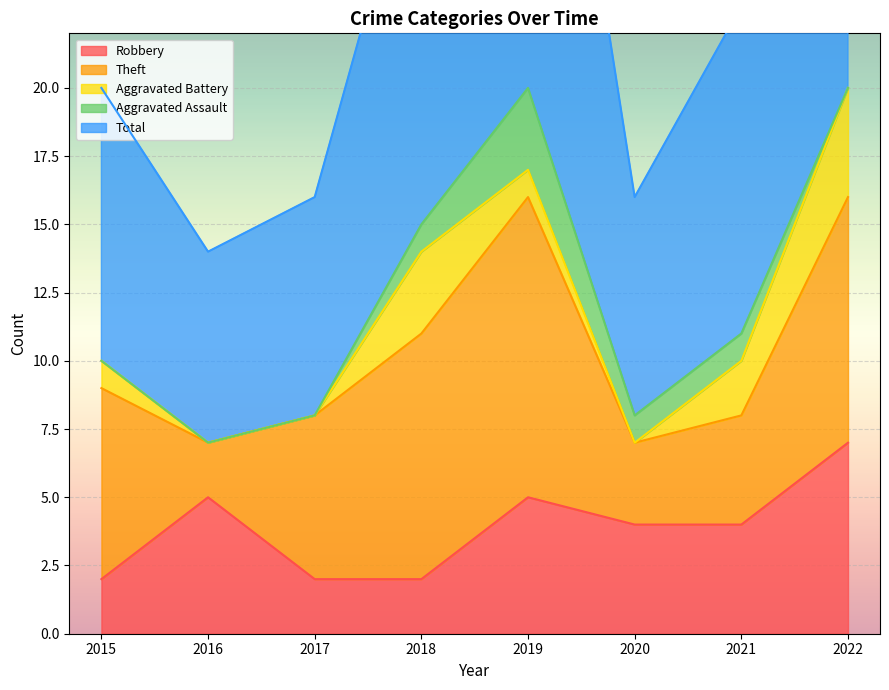

Reading left to right, extract all data points from this chart.

Robbery: 2015=2	2016=5	2017=2	2018=2	2019=5	2020=4	2021=4	2022=7
Theft: 2015=7	2016=2	2017=6	2018=9	2019=11	2020=3	2021=4	2022=9
Aggravated Battery: 2015=1	2016=0	2017=0	2018=3	2019=1	2020=0	2021=2	2022=4
Aggravated Assault: 2015=0	2016=0	2017=0	2018=1	2019=3	2020=1	2021=1	2022=0
Total: 2015=10	2016=7	2017=8	2018=15	2019=21	2020=8	2021=12	2022=21